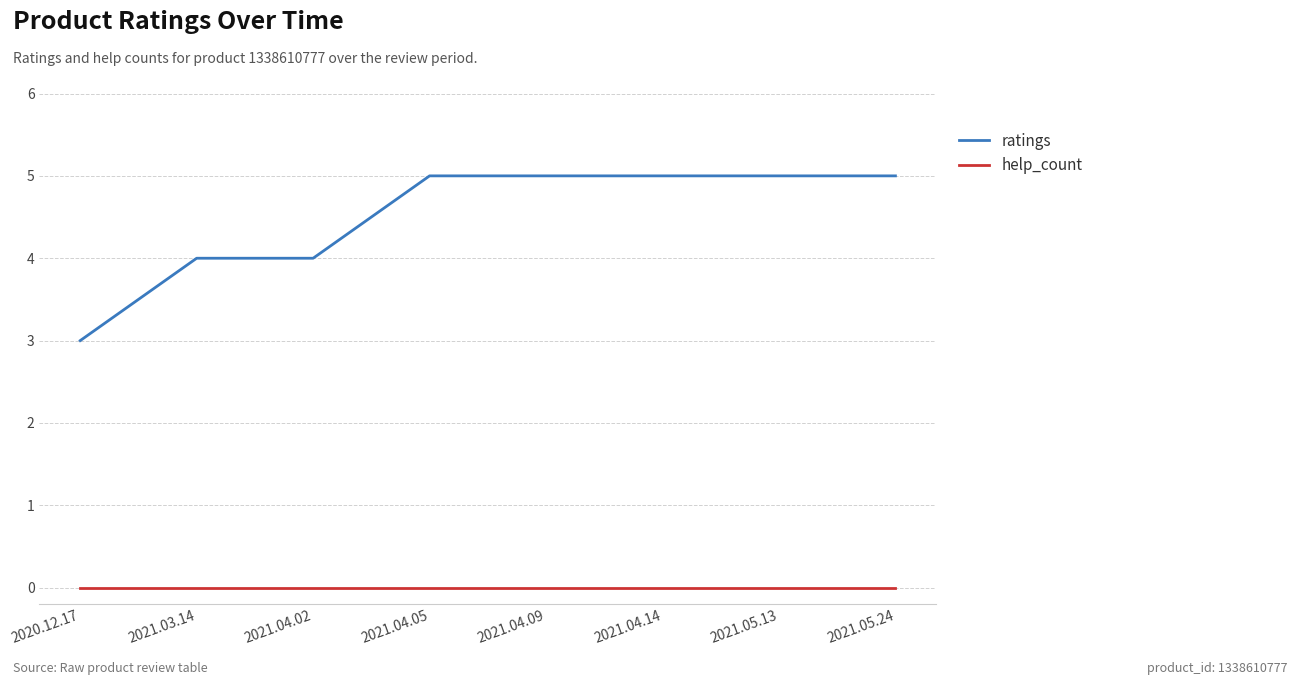

Which series has the largest range (max minus min)?

ratings